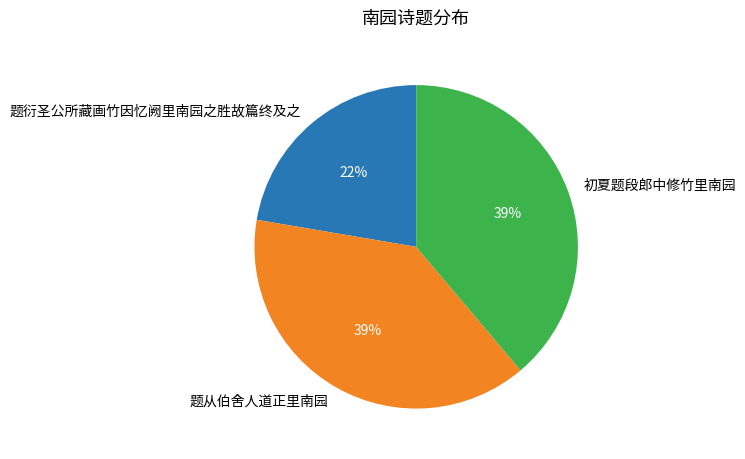

Combined, do 题从伯舍人道正里南园 and 初夏题段郎中修竹里南园 account for over 50%?

Yes